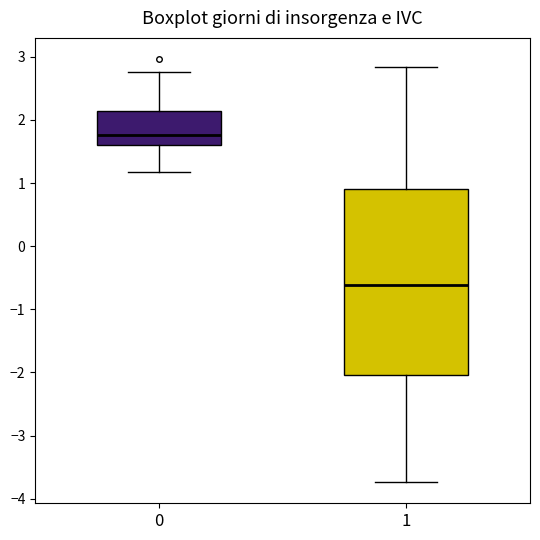

Where does the median line of the box at x = 1 sit on the y-axis? The values are not printed on the chart, so give them approximately, as read against the axis.

-0.6